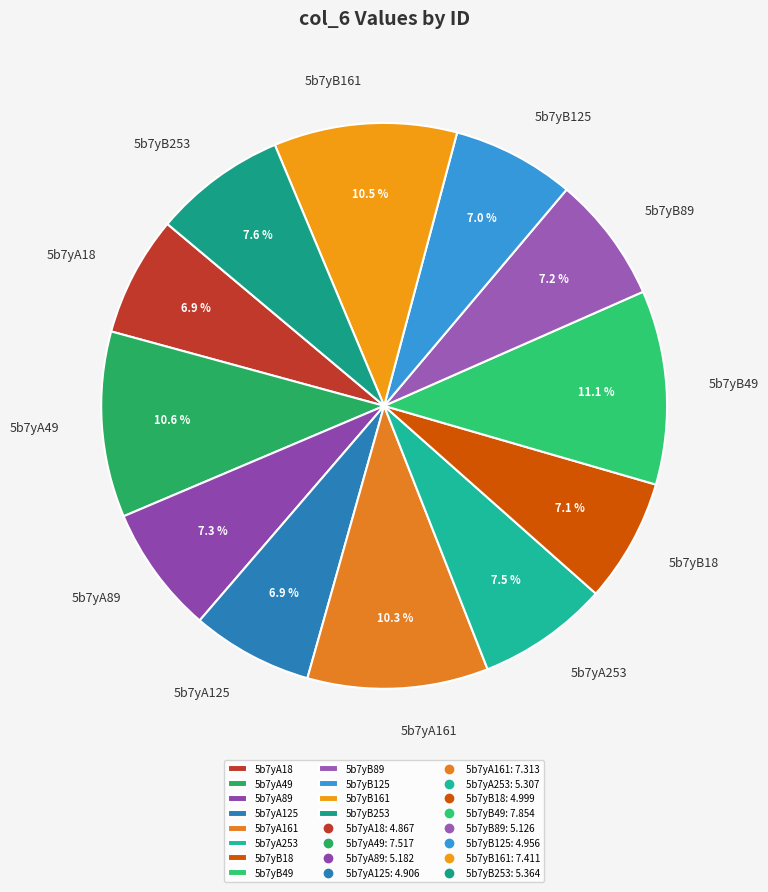

To the nearest percent, what is the combined percentage of 5b7yA125 and 5b7yB18?

14%